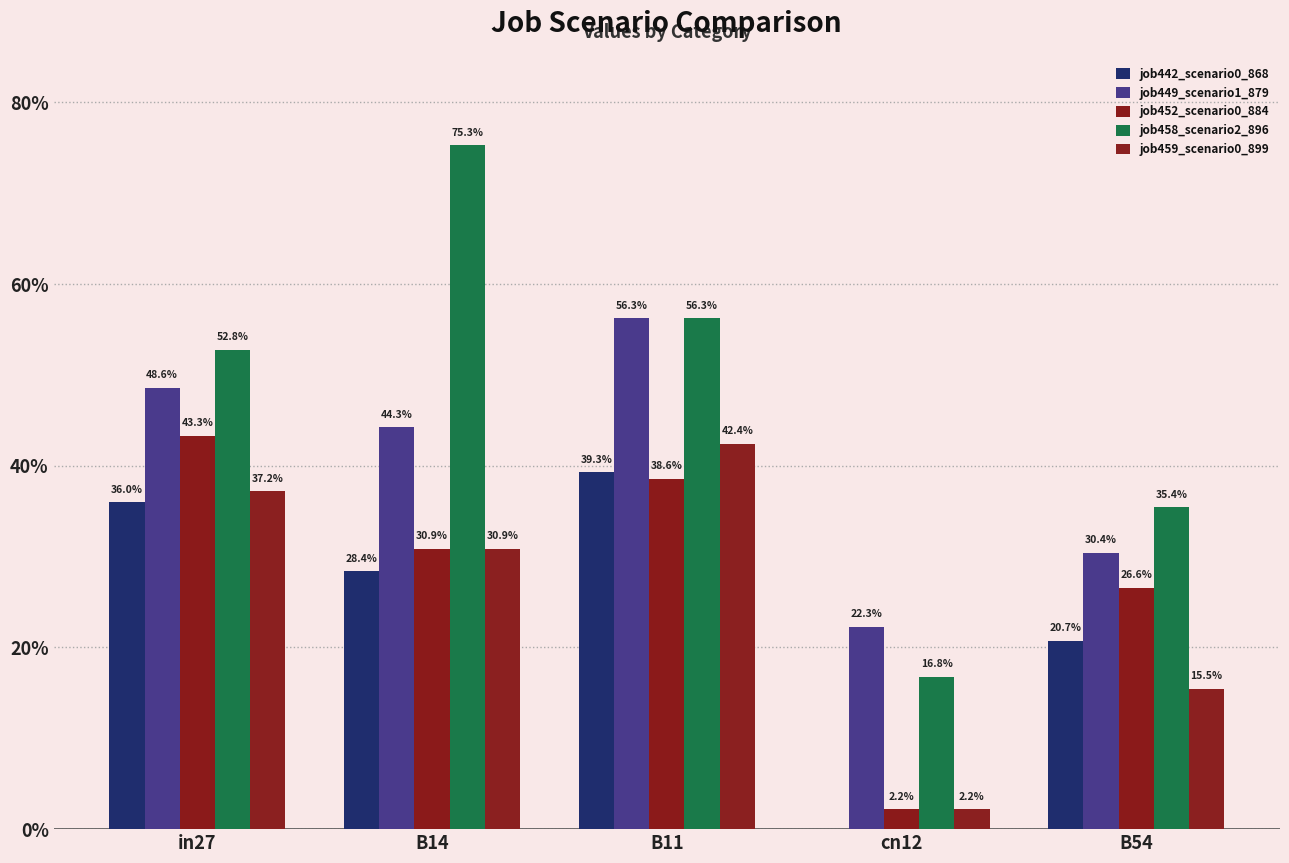

Are the bars grouped side by side (vs. stacked)?

Yes